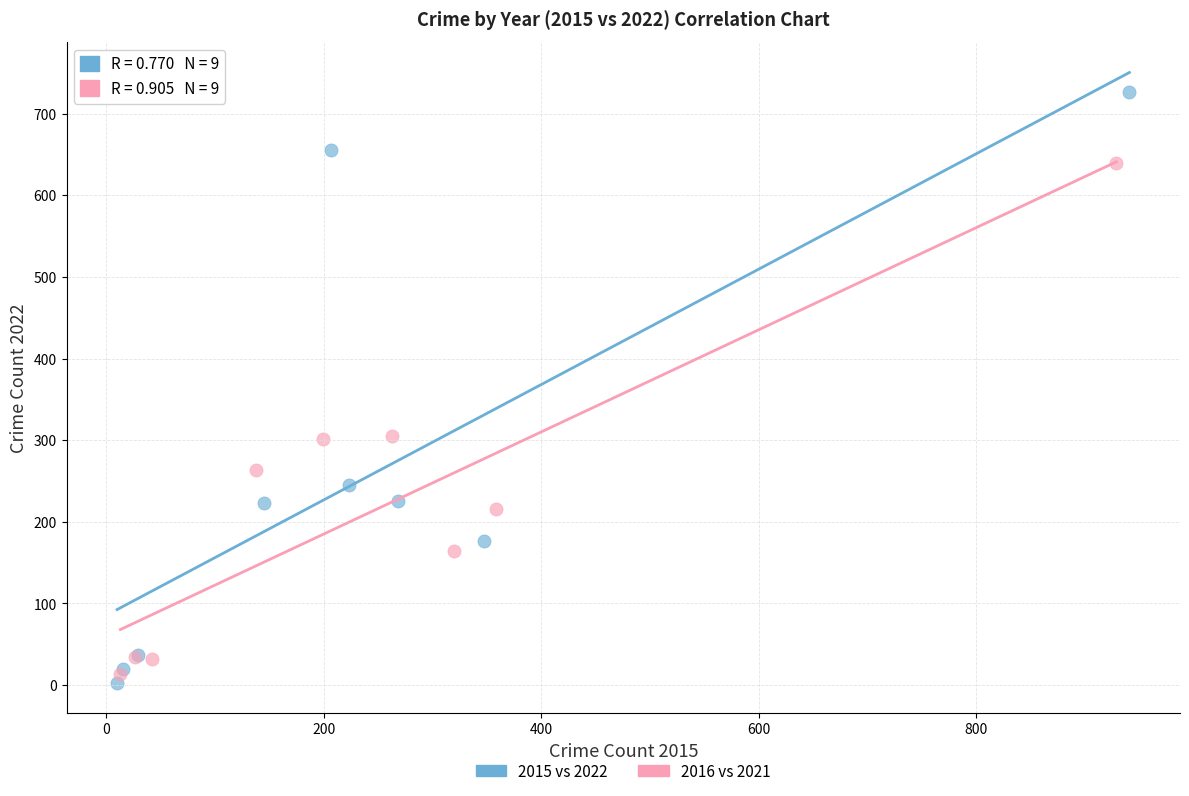

Which series has the widest spread of Y values?

2015 vs 2022